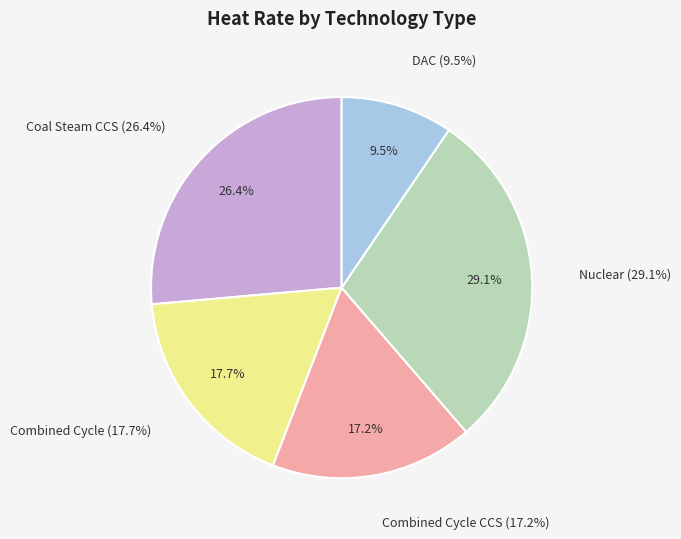

The Nuclear slice represents 16% of the pie. True or false?

False